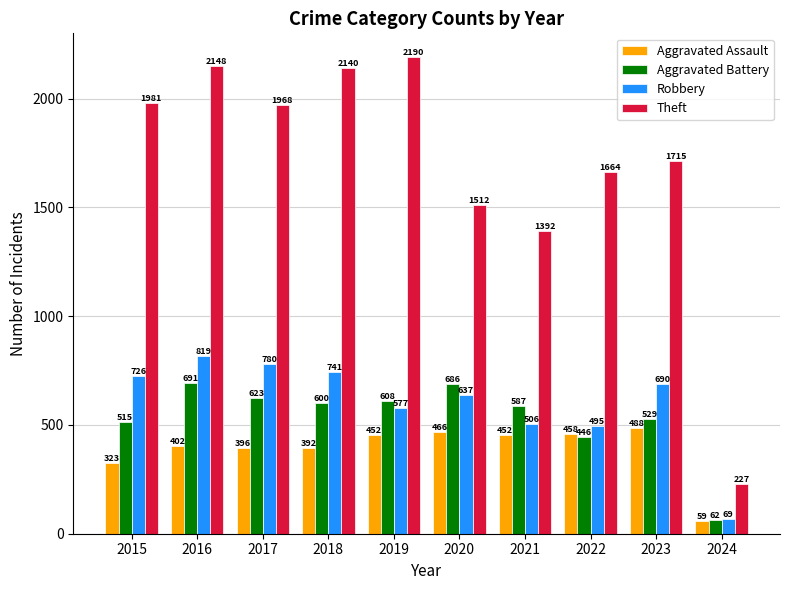

Reading left to right, transcribe all the data shown in this chart.

Aggravated Assault: 2015=323	2016=402	2017=396	2018=392	2019=452	2020=466	2021=452	2022=458	2023=488	2024=59
Aggravated Battery: 2015=515	2016=691	2017=623	2018=600	2019=608	2020=686	2021=587	2022=446	2023=529	2024=62
Robbery: 2015=726	2016=819	2017=780	2018=741	2019=577	2020=637	2021=506	2022=495	2023=690	2024=69
Theft: 2015=1981	2016=2148	2017=1968	2018=2140	2019=2190	2020=1512	2021=1392	2022=1664	2023=1715	2024=227